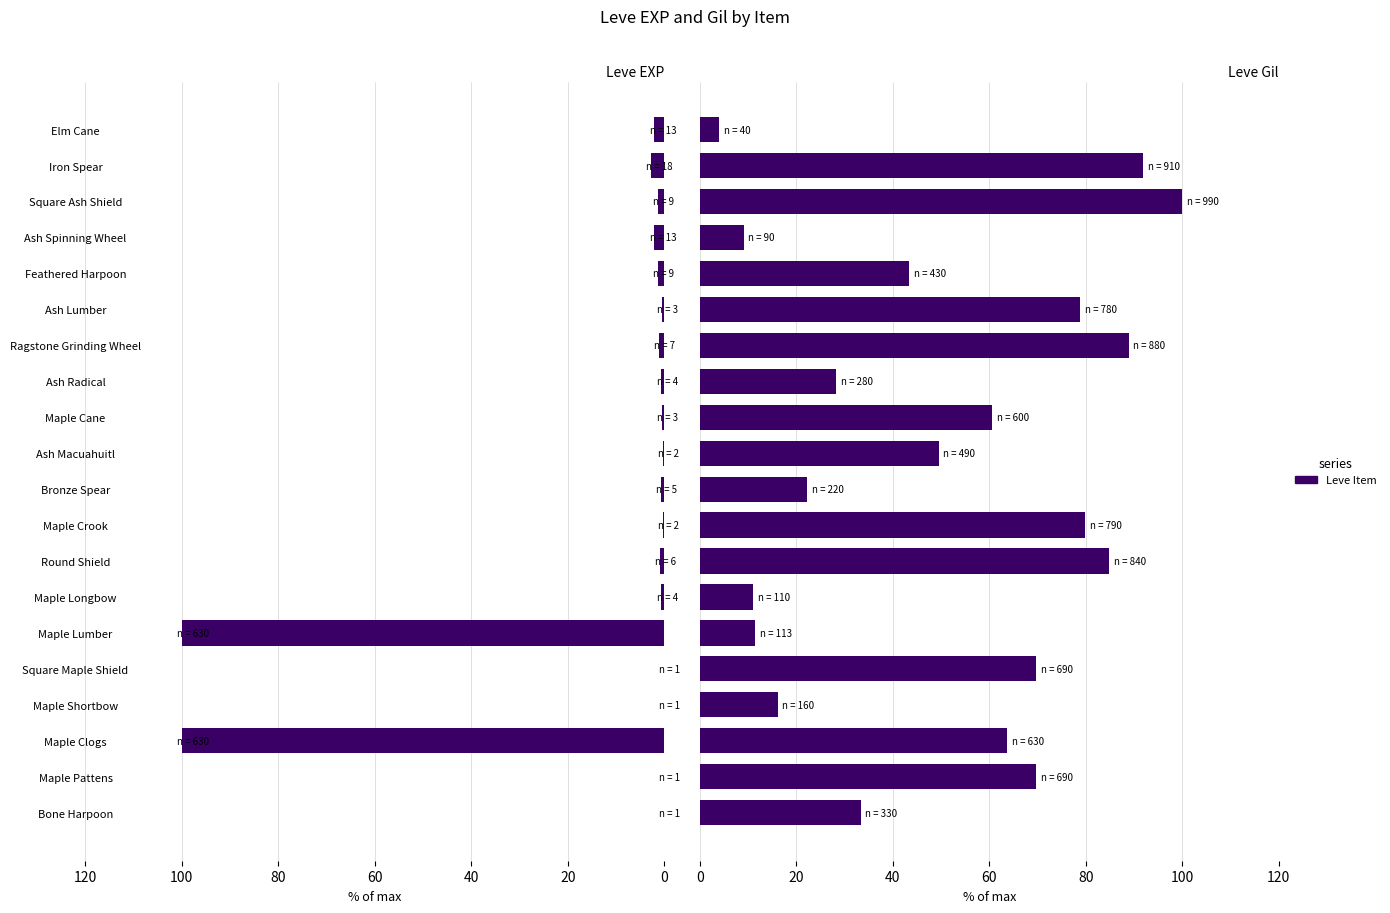

At Feathered Harpoon, list the series in order from largest to smallest.

Leve Gil, Leve EXP